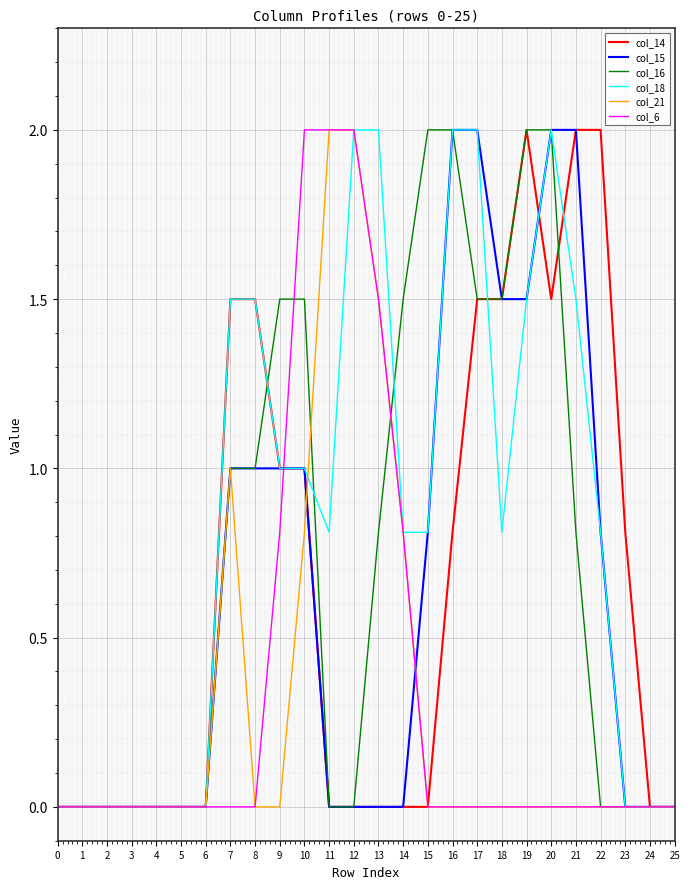

Reading left to right, list all the values displayed in this chart.

col_14: 0=0.0	1=0.0	2=0.0	3=0.0	4=0.0	5=0.0	6=0.0	7=1.5	8=1.5	9=1.0	10=1.0	11=0.0	12=0.0	13=0.0	14=0.0	15=0.0	16=0.8	17=1.5	18=1.5	19=2.0	20=1.5	21=2.0	22=2.0	23=0.8	24=0.0	25=0.0
col_15: 0=0.0	1=0.0	2=0.0	3=0.0	4=0.0	5=0.0	6=0.0	7=1.0	8=1.0	9=1.0	10=1.0	11=0.0	12=0.0	13=0.0	14=0.0	15=0.8	16=2.0	17=2.0	18=1.5	19=1.5	20=2.0	21=2.0	22=0.8	23=0.0	24=0.0	25=0.0
col_16: 0=0.0	1=0.0	2=0.0	3=0.0	4=0.0	5=0.0	6=0.0	7=1.0	8=1.0	9=1.5	10=1.5	11=0.0	12=0.0	13=0.8	14=1.5	15=2.0	16=2.0	17=1.5	18=1.5	19=2.0	20=2.0	21=0.8	22=0.0	23=0.0	24=0.0	25=0.0
col_18: 0=0.0	1=0.0	2=0.0	3=0.0	4=0.0	5=0.0	6=0.0	7=1.5	8=1.5	9=1.0	10=1.0	11=0.8	12=2.0	13=2.0	14=0.8	15=0.8	16=2.0	17=2.0	18=0.8	19=1.5	20=2.0	21=1.5	22=0.8	23=0.0	24=0.0	25=0.0
col_21: 0=0.0	1=0.0	2=0.0	3=0.0	4=0.0	5=0.0	6=0.0	7=1.0	8=0.0	9=0.0	10=0.8	11=2.0	12=2.0	13=1.5	14=0.8	15=0.0	16=0.0	17=0.0	18=0.0	19=0.0	20=0.0	21=0.0	22=0.0	23=0.0	24=0.0	25=0.0
col_6: 0=0.0	1=0.0	2=0.0	3=0.0	4=0.0	5=0.0	6=0.0	7=0.0	8=0.0	9=0.8	10=2.0	11=2.0	12=2.0	13=1.5	14=0.8	15=0.0	16=0.0	17=0.0	18=0.0	19=0.0	20=0.0	21=0.0	22=0.0	23=0.0	24=0.0	25=0.0